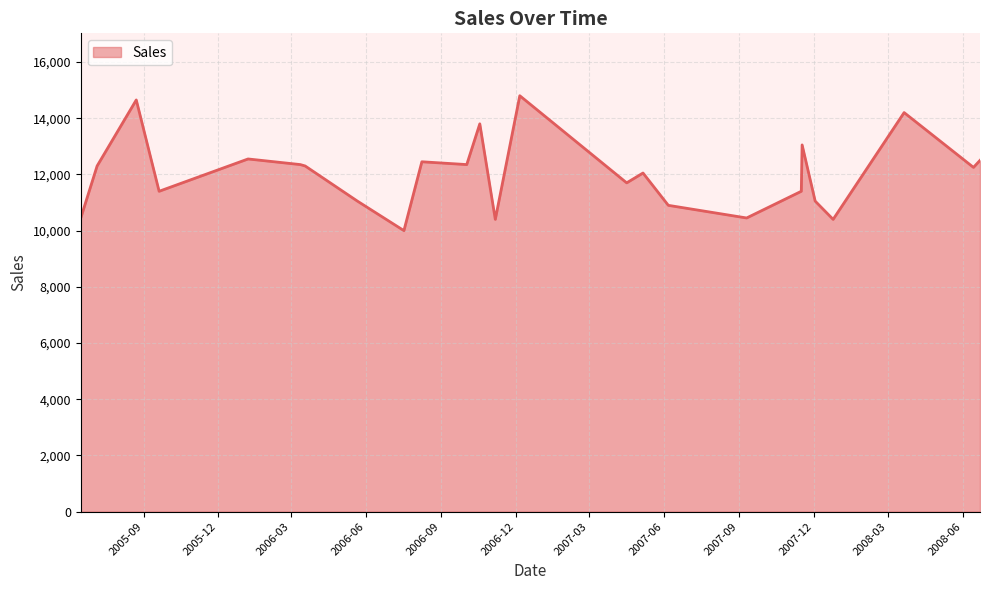

What is the smallest value displayed?

10000